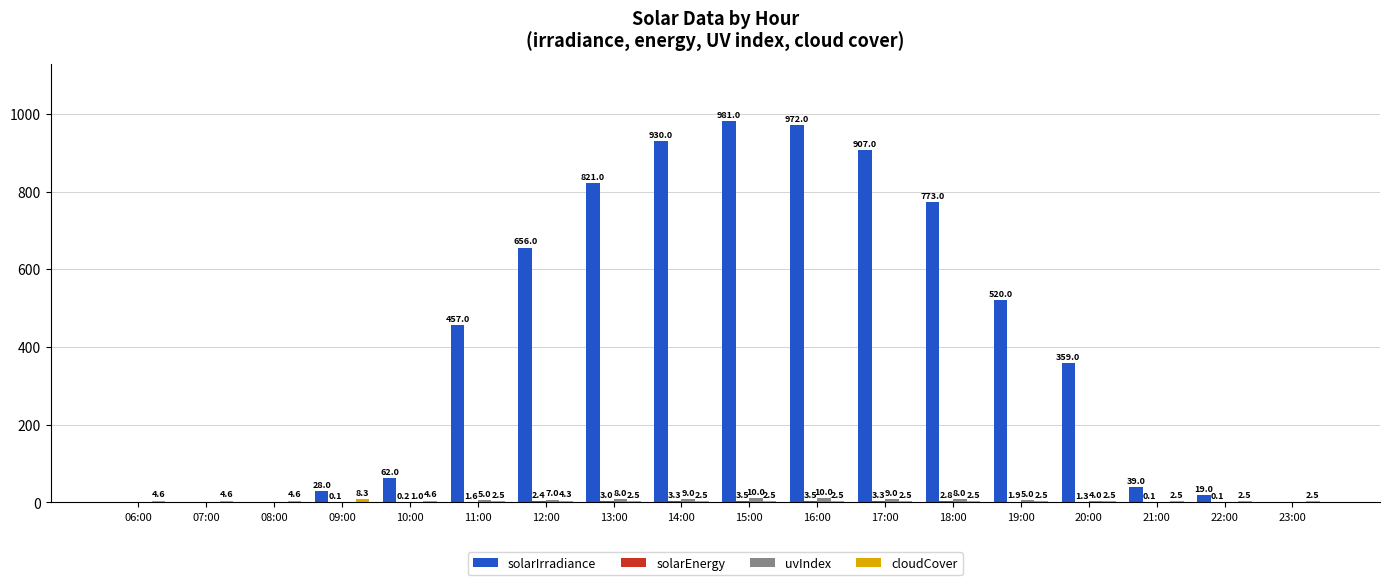

What is the total value across all series at 18:00?

786.3